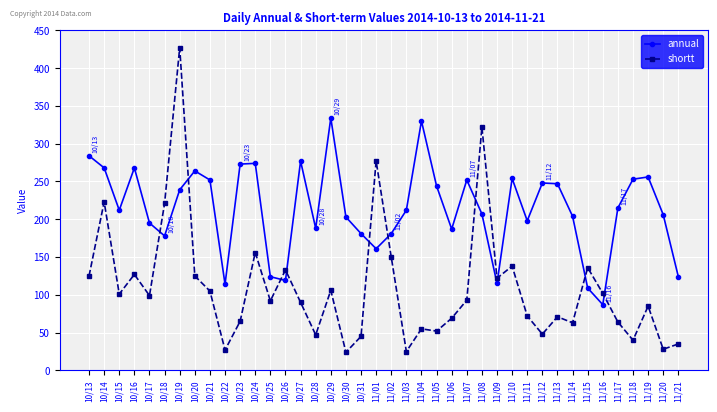

True or false: shortt has a value of 427 at 10/19.

True